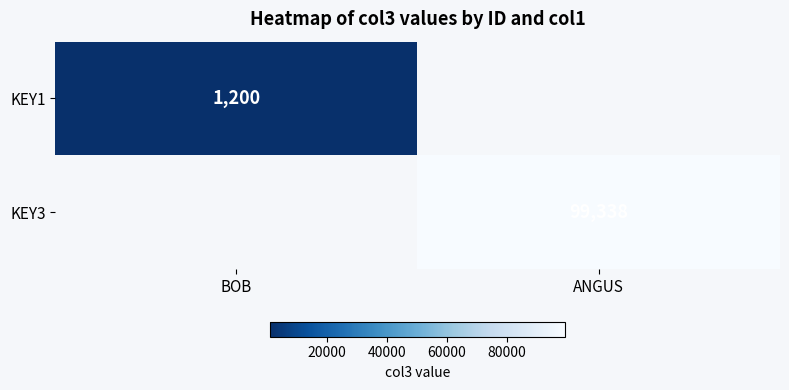

The KEY3 series shows 99338 at ANGUS. True or false?

True